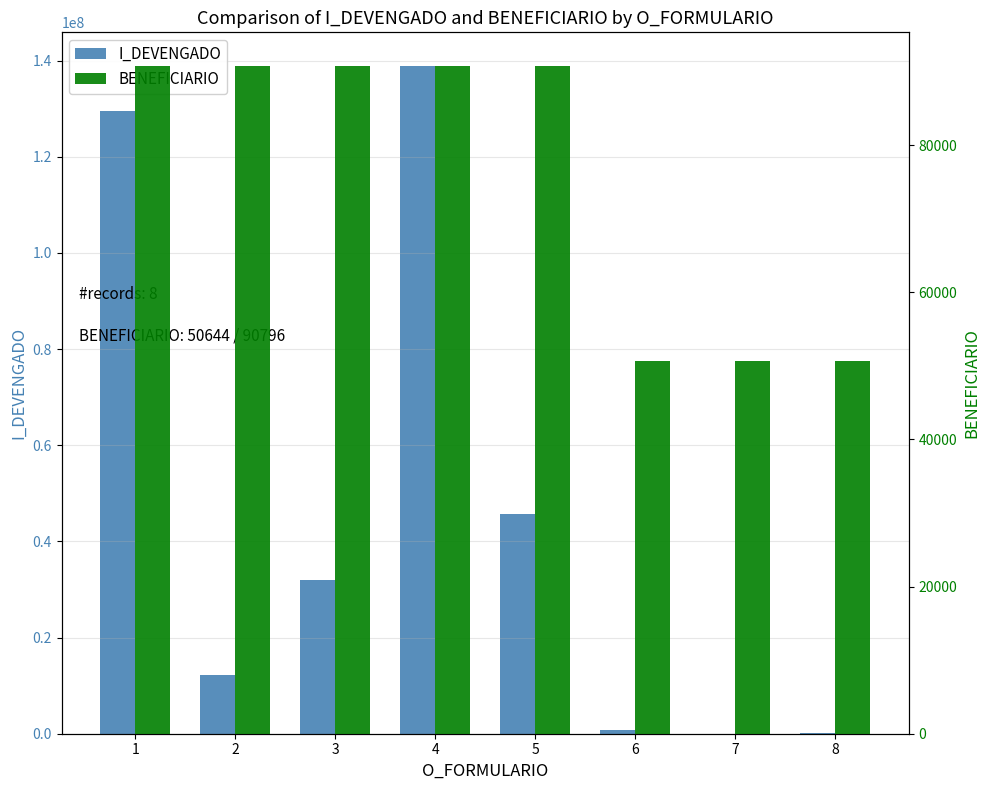

What is the approximate value of I_DEVENGADO at 8?

121431.0